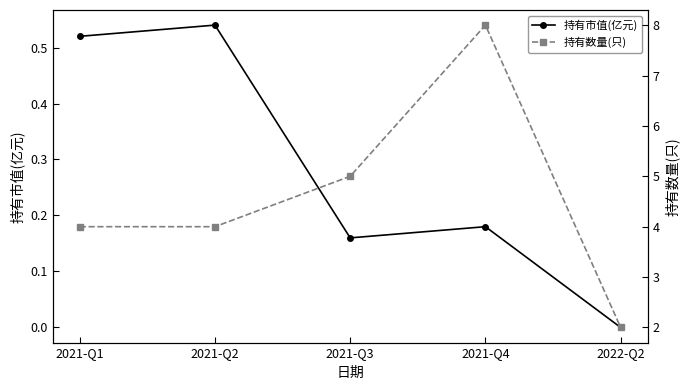

Which series changed the most between 2021-Q1 and 2021-Q3?

持有数量(只)